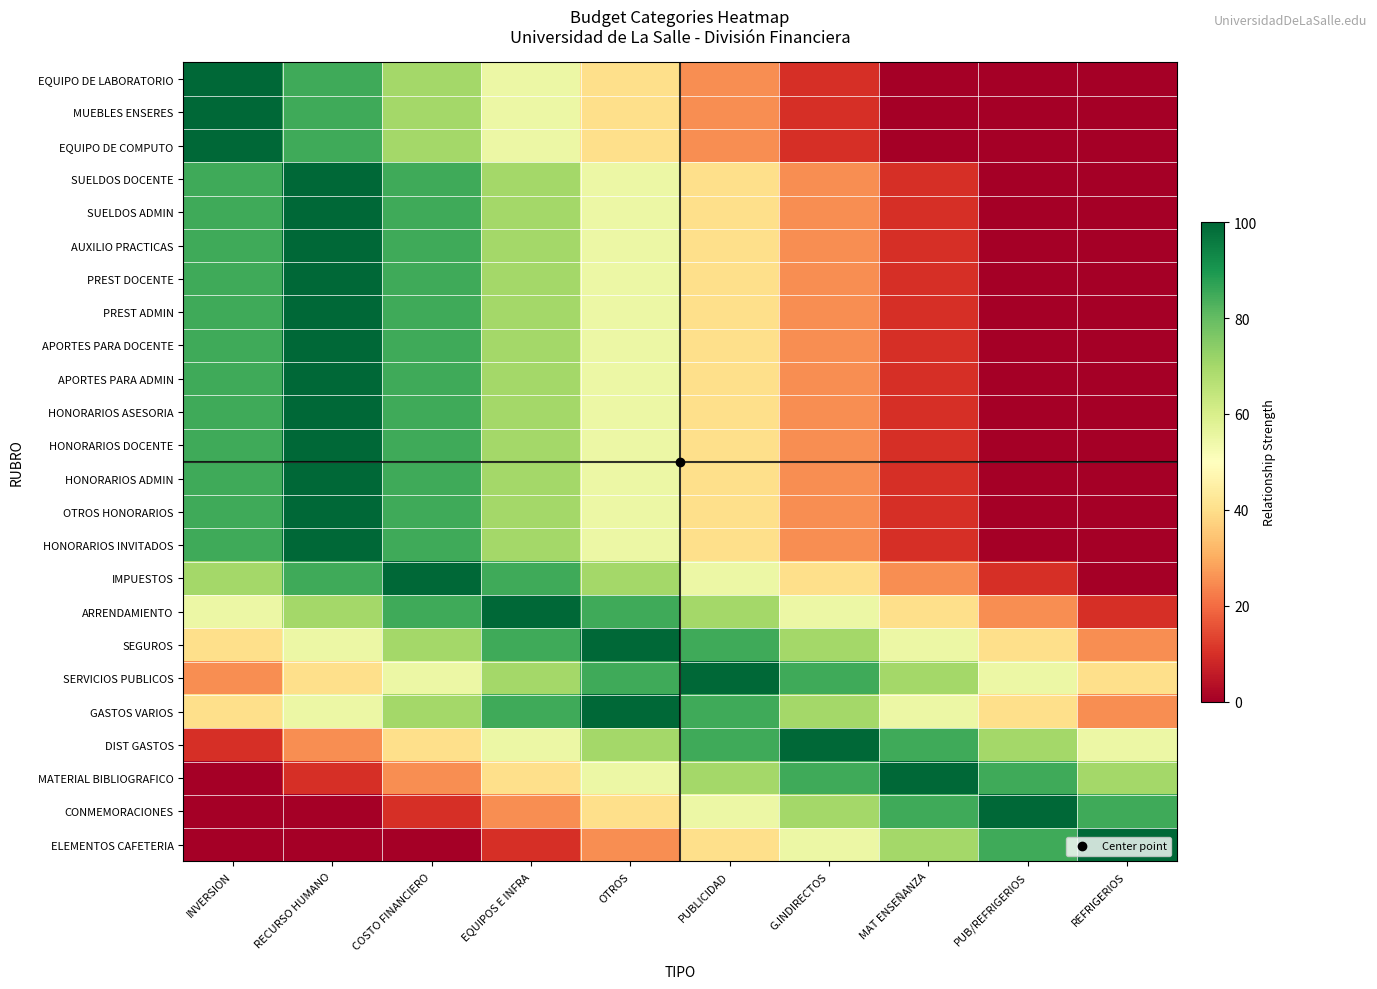

At how many categories does at least one series exceed 54?

10